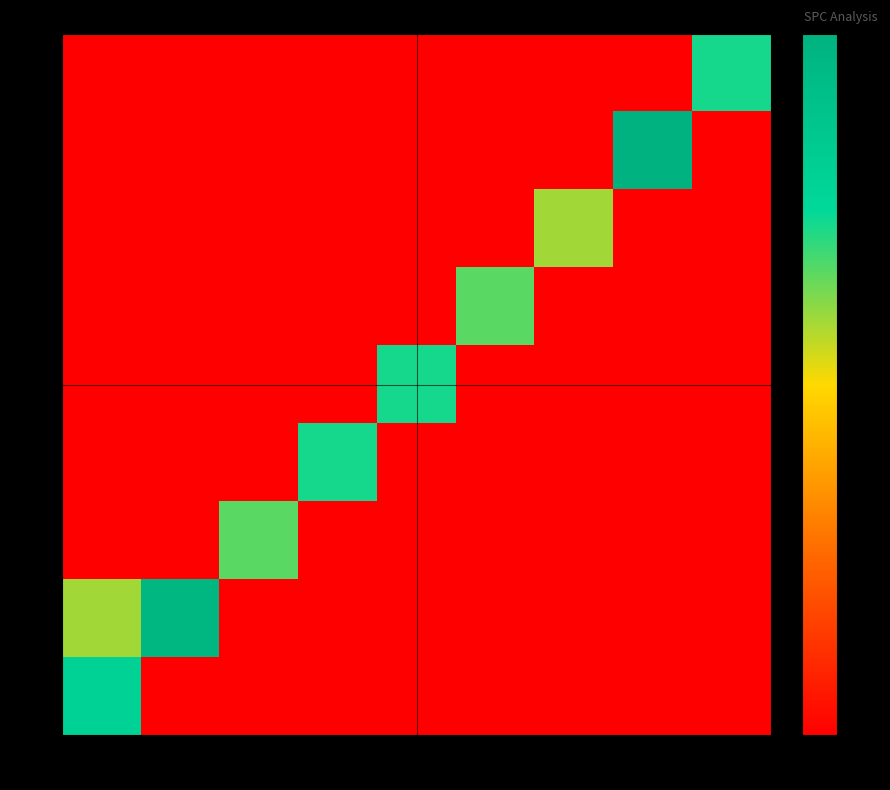

What is the total value across all series at 19k?

35